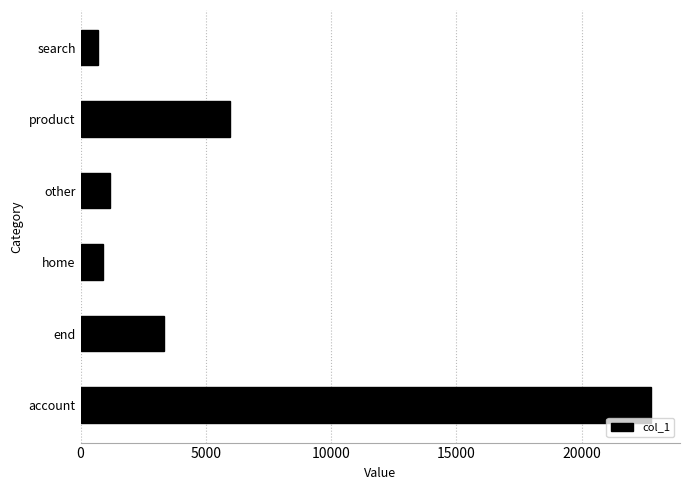

How many categories are shown in the chart?

6